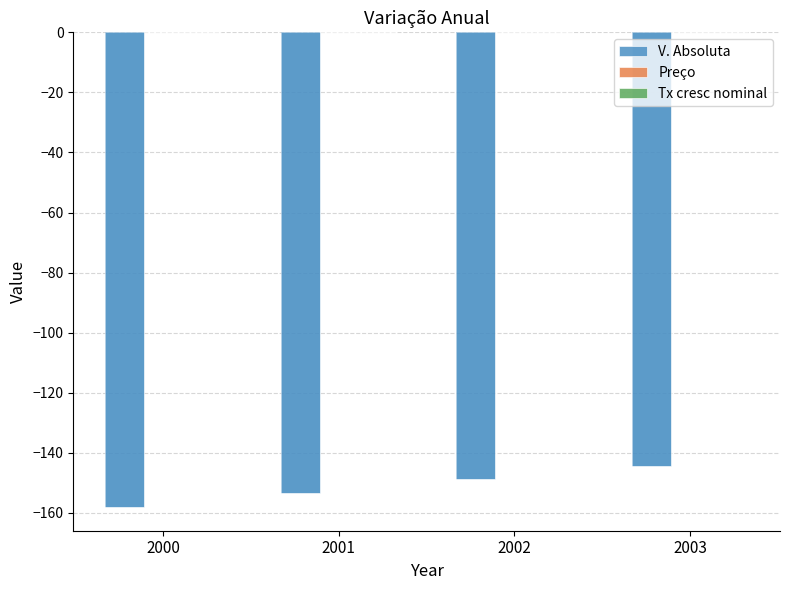

What is the spread (max minus min) of values at 2000?

158.0